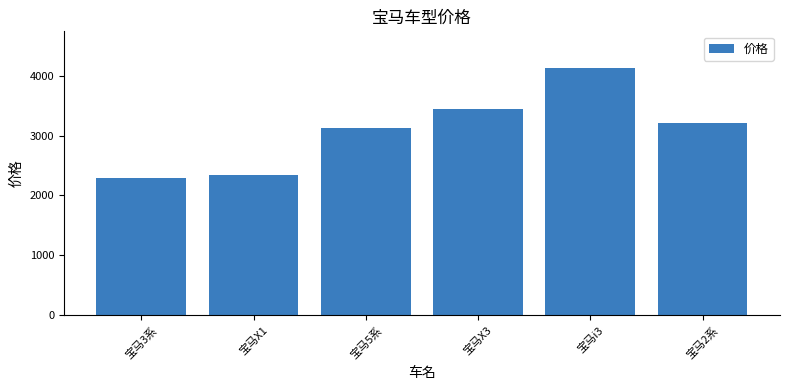

What is the value of the 1st bar from the left?

2300